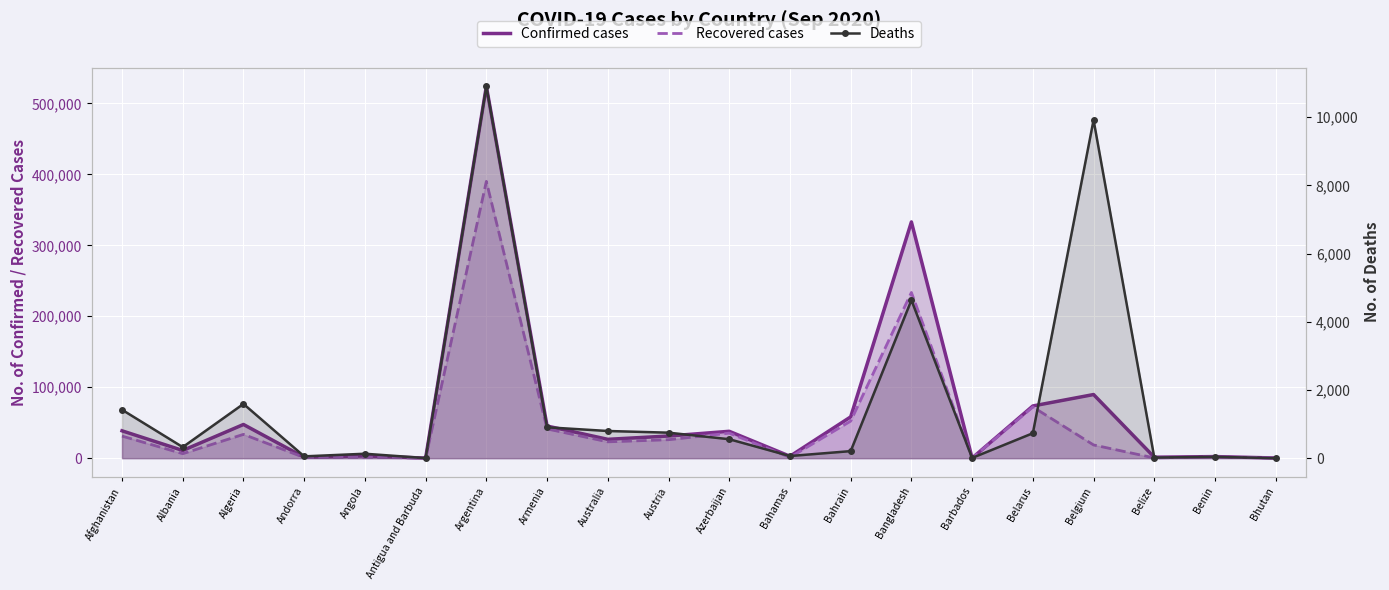

How many interior local valleys does the Confirmed cases series have?

7